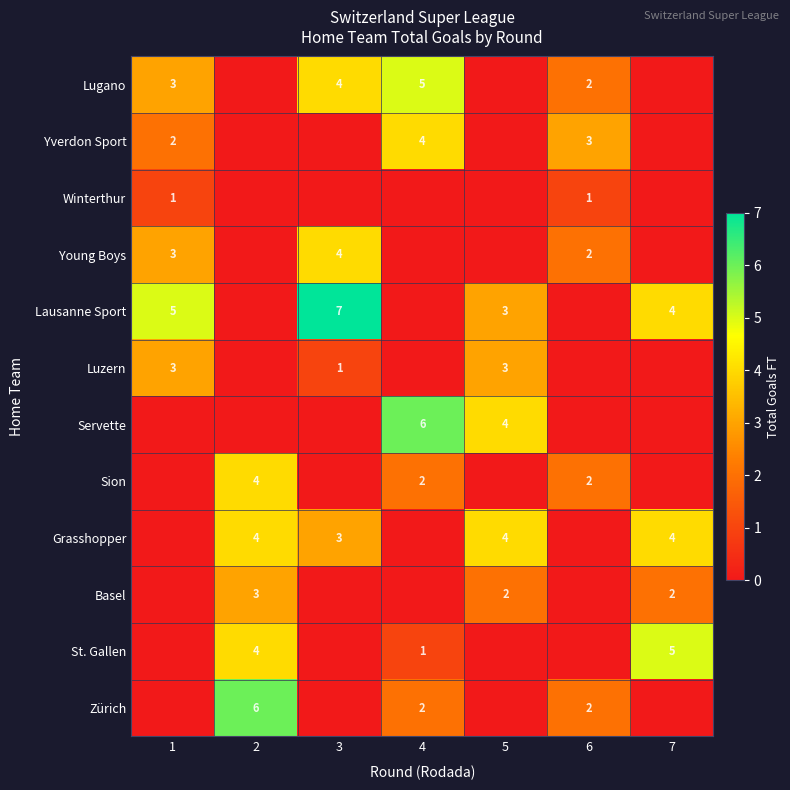

The Lugano series shows 2 at 6. True or false?

True